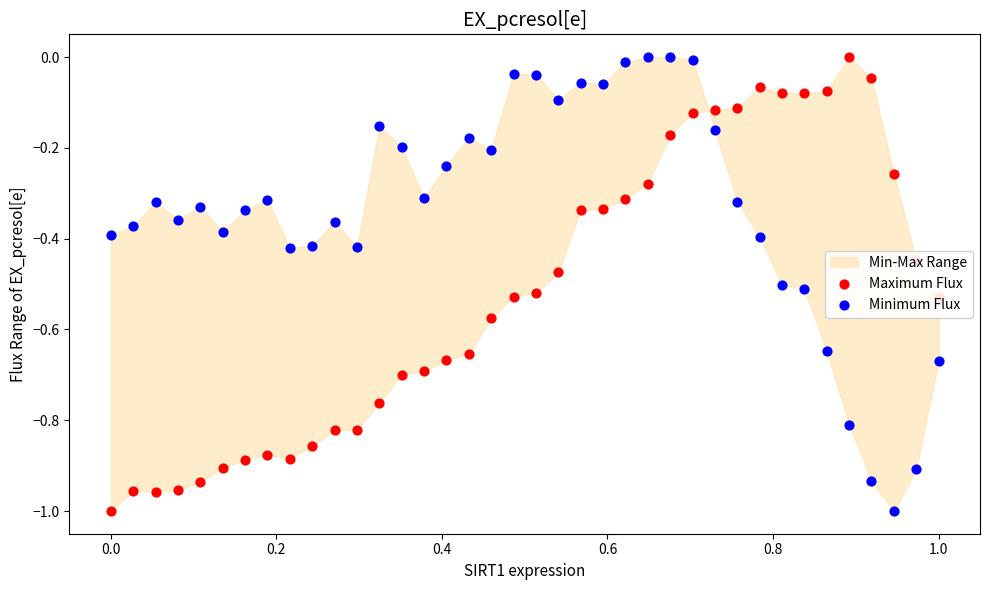

Which series contains the lowest Y value?

Maximum Flux